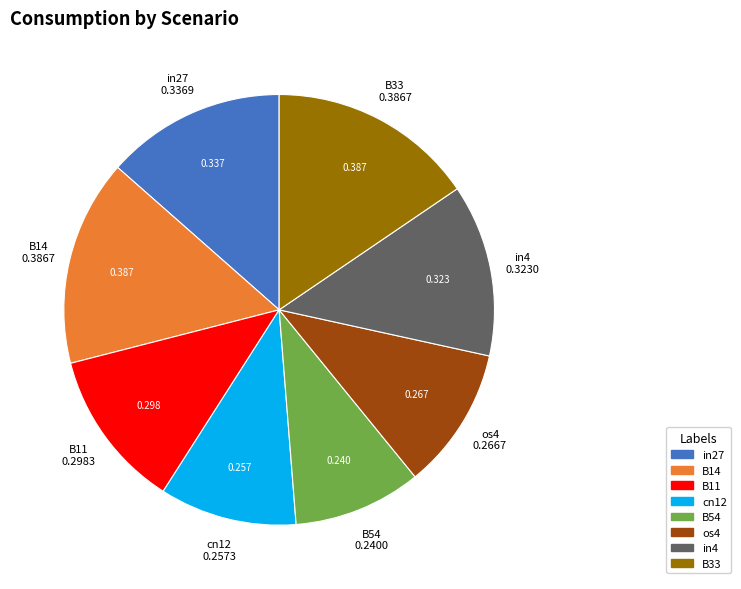

Is there a majority slice in this chart?

No